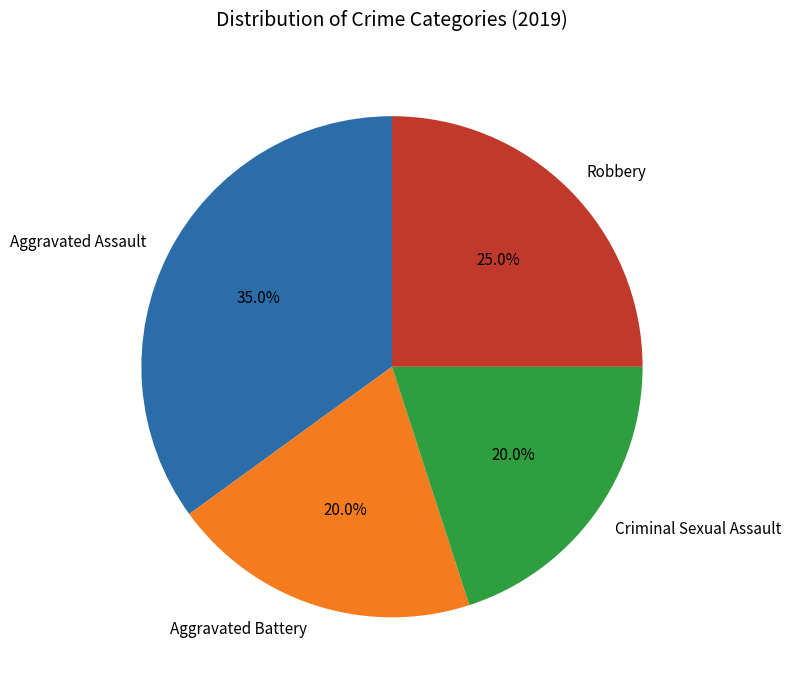

What percentage is the Aggravated Battery slice, to the nearest percent?

20%